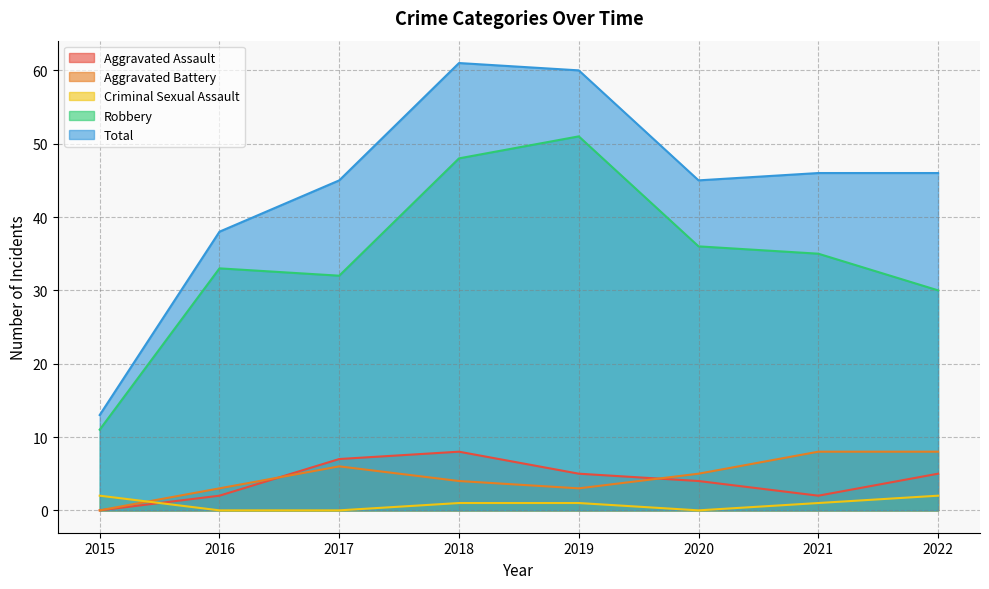

Reading left to right, extract all data points from this chart.

Aggravated Assault: 0	2	7	8	5	4	2	5
Aggravated Battery: 0	3	6	4	3	5	8	8
Criminal Sexual Assault: 2	0	0	1	1	0	1	2
Robbery: 11	33	32	48	51	36	35	30
Total: 13	38	45	61	60	45	46	46